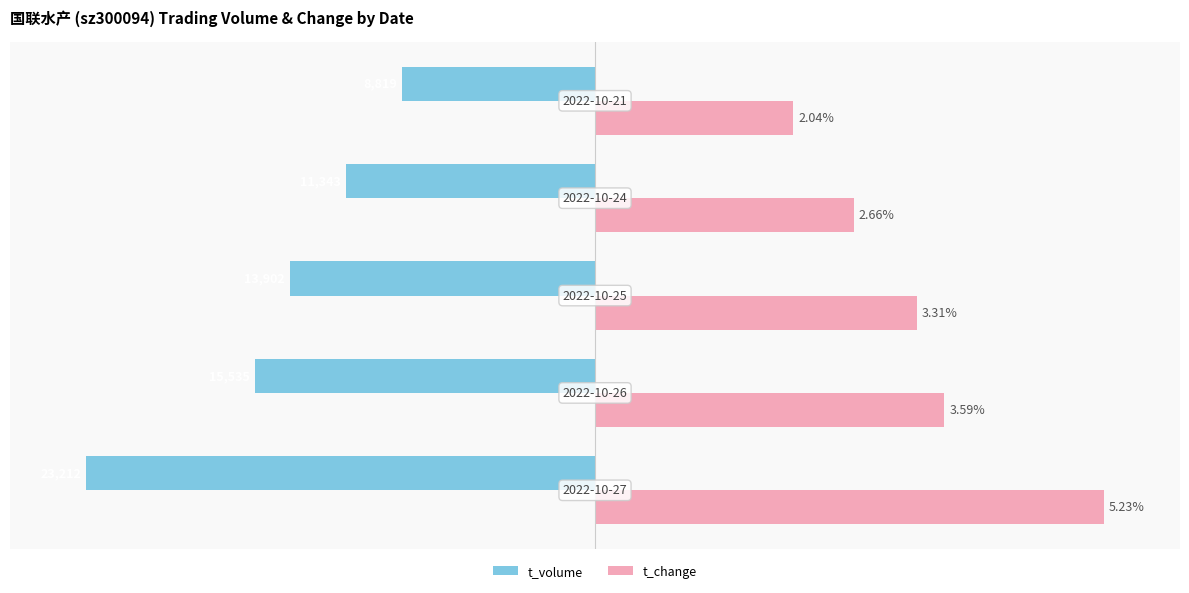

What is the difference between the maximum and minimum values in the t_volume series?

62.0